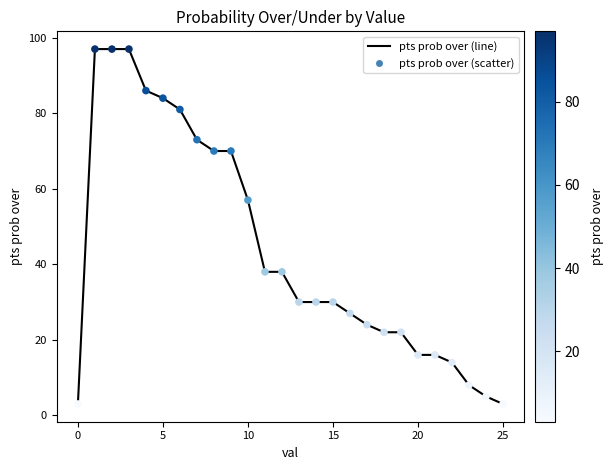

What is the difference between the maximum and minimum values?

94